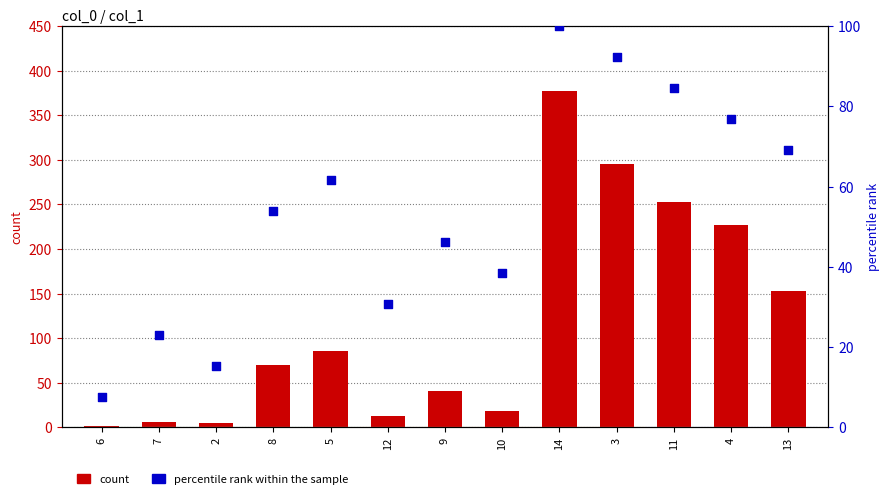

Which series has the largest Y range (max minus min)?

count